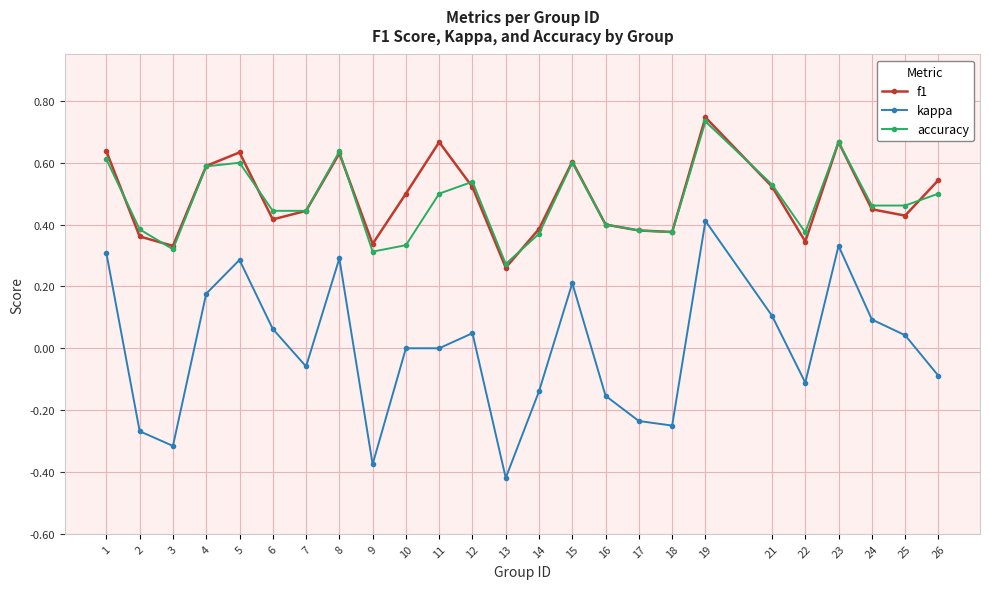

The accuracy series shows 0.4 at 16. True or false?

True